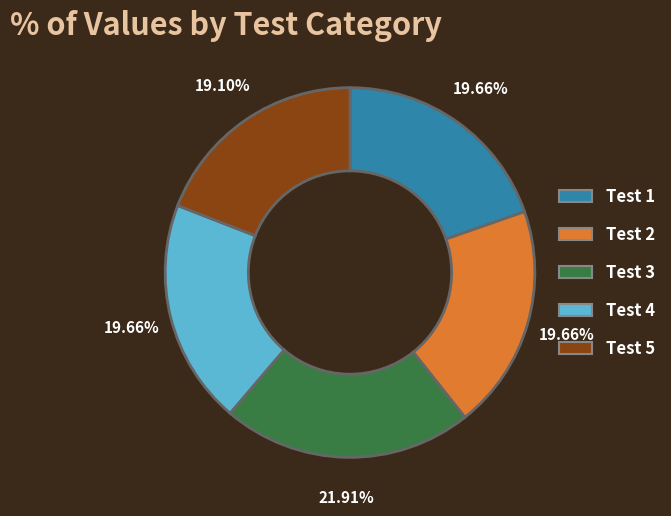

Which has a higher value, Test 2 or Test 5?

Test 2